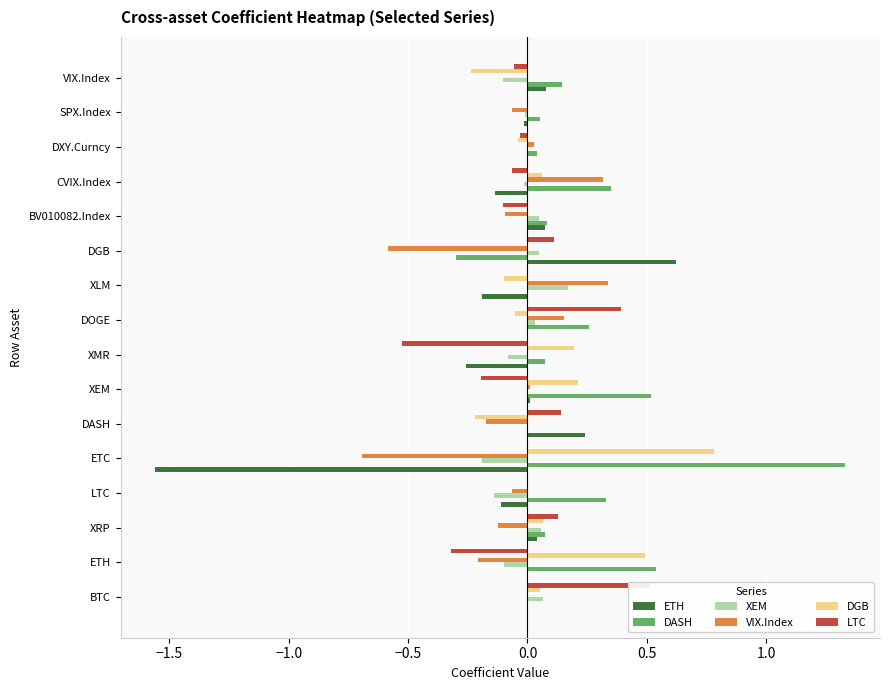

Reading left to right, extract all data points from this chart.

ETH: 0.0	0.0	0.0	-0.1	-1.6	0.2	0.0	-0.3	0.0	-0.2	0.6	0.1	-0.1	0.0	-0.0	0.1
DASH: 0.0	0.5	0.1	0.3	1.3	0.0	0.5	0.1	0.3	-0.0	-0.3	0.1	0.4	0.0	0.1	0.1
XEM: 0.1	-0.1	0.1	-0.1	-0.2	-0.0	0.0	-0.1	0.0	0.2	0.0	0.0	-0.0	0.0	-0.0	-0.1
VIX.Index: 0.0	-0.2	-0.1	-0.1	-0.7	-0.2	0.0	0.0	0.2	0.3	-0.6	-0.1	0.3	0.0	-0.1	0.0
DGB: 0.1	0.5	0.1	0.0	0.8	-0.2	0.2	0.2	-0.1	-0.1	0.0	0.0	0.1	-0.0	-0.0	-0.2
LTC: 0.5	-0.3	0.1	0.0	0.0	0.1	-0.2	-0.5	0.4	0.0	0.1	-0.1	-0.1	-0.0	0.0	-0.1